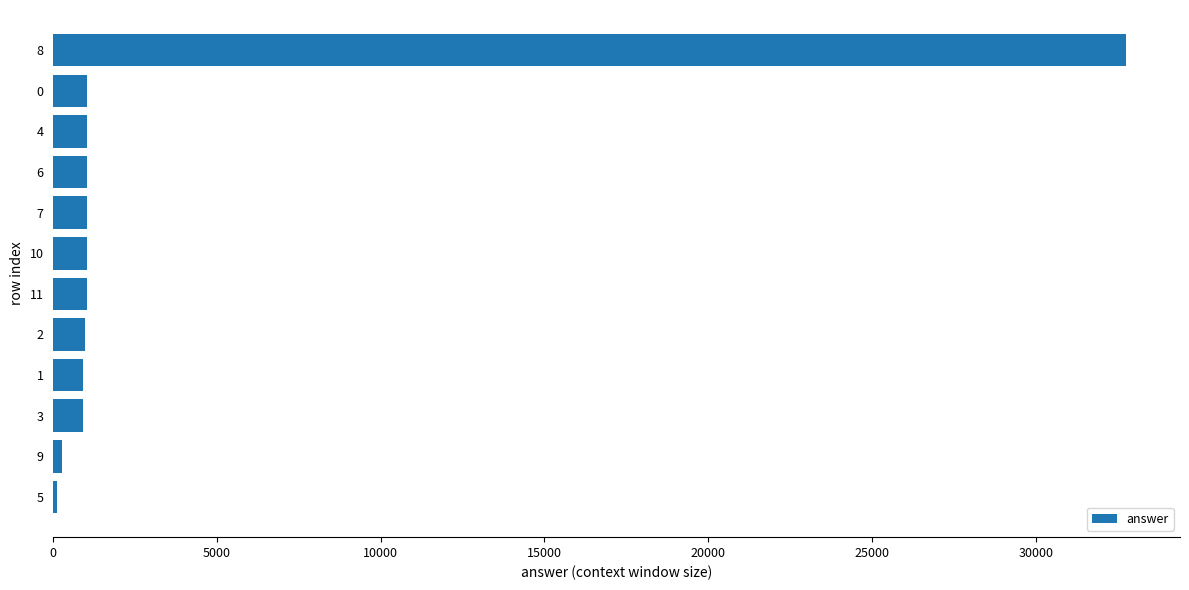

What is the difference between the maximum and second lowest values?

32516